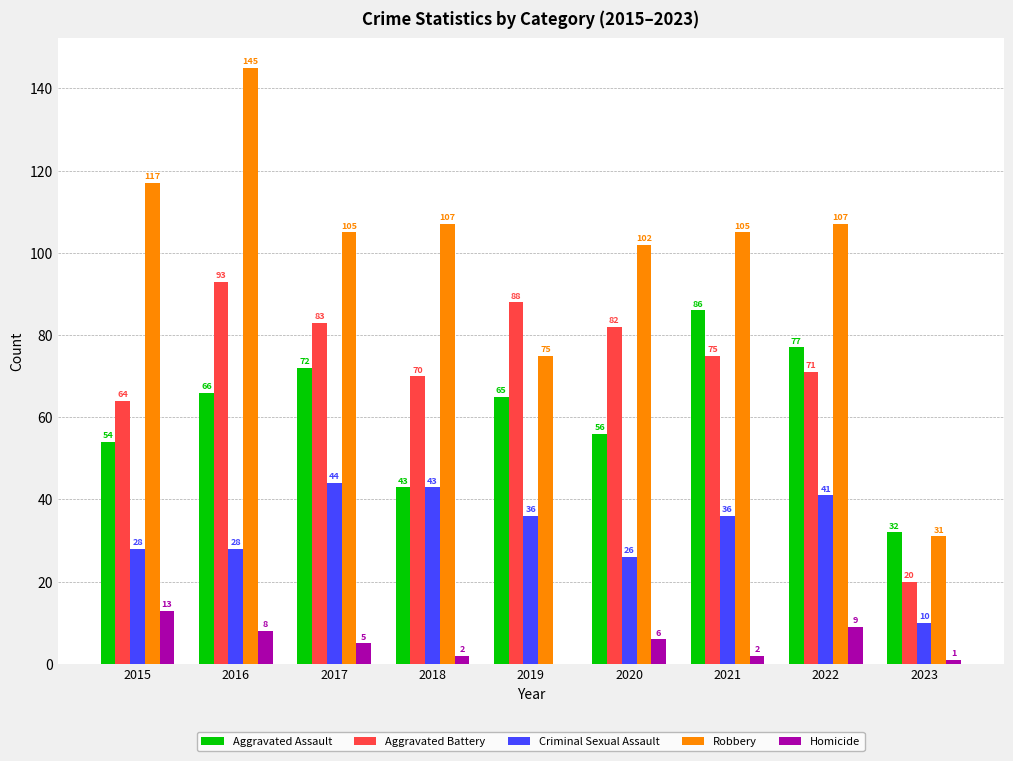

Reading right to left, transcribe all the data shown in this chart.

Aggravated Assault: 32	77	86	56	65	43	72	66	54
Aggravated Battery: 20	71	75	82	88	70	83	93	64
Criminal Sexual Assault: 10	41	36	26	36	43	44	28	28
Robbery: 31	107	105	102	75	107	105	145	117
Homicide: 1	9	2	6	0	2	5	8	13